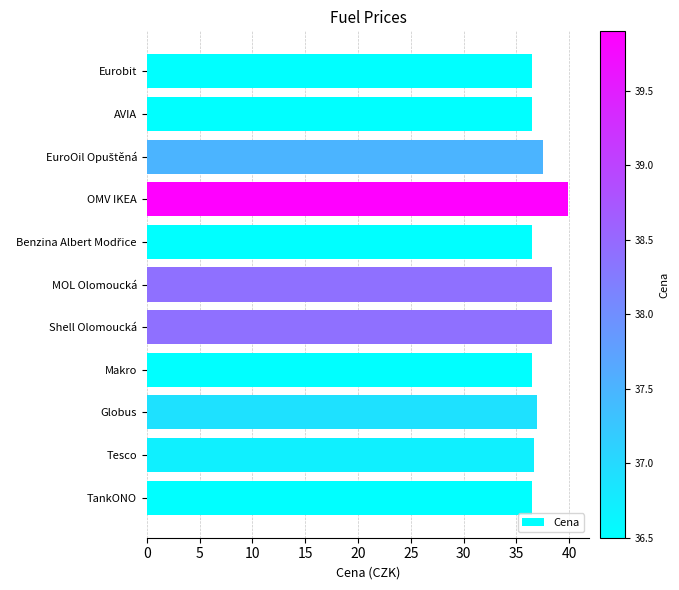

What is the maximum value shown in the chart?

39.9